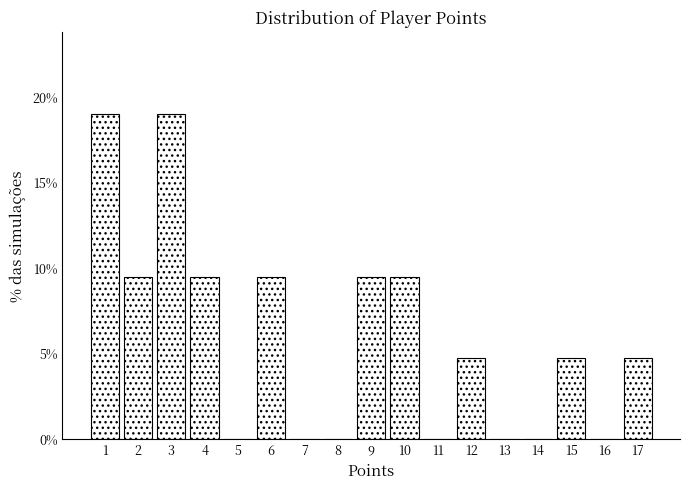

Reading left to right, transcribe this chart: for each bar, give the range it covers on the x-axis and its height. The values are not printed on the chart, so give them approximately, as read against the axis.

0.5 to 1.5: 19.0
1.5 to 2.5: 9.5
2.5 to 3.5: 19.0
3.5 to 4.5: 9.5
4.5 to 5.5: 0
5.5 to 6.5: 9.5
6.5 to 7.5: 0
7.5 to 8.5: 0
8.5 to 9.5: 9.5
9.5 to 10.5: 9.5
10.5 to 11.5: 0
11.5 to 12.5: 5.0
12.5 to 13.5: 0
13.5 to 14.5: 0
14.5 to 15.5: 5.0
15.5 to 16.5: 0
16.5 to 17.5: 5.0